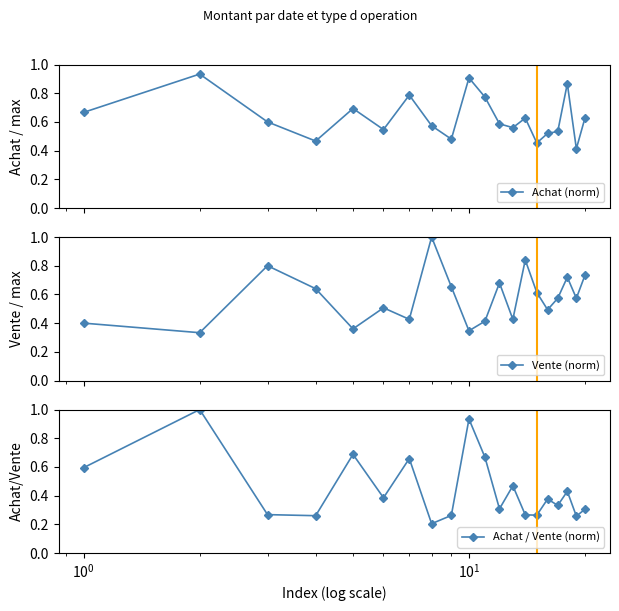

What are all the series names shown in the legend?

Achat (norm), Vente (norm), Achat / Vente (norm)